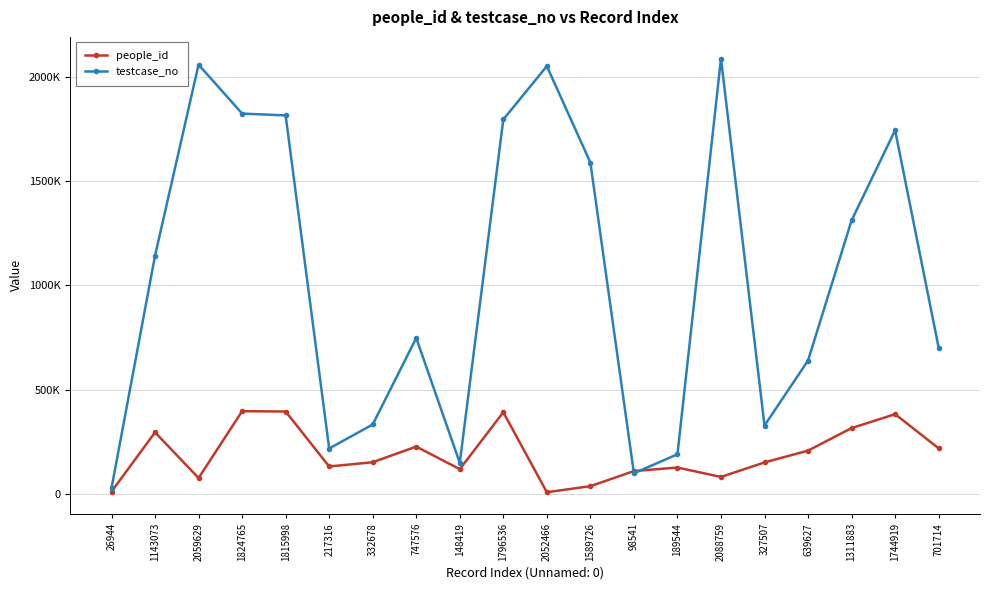

Is this an area chart (filled region under the line)?

No